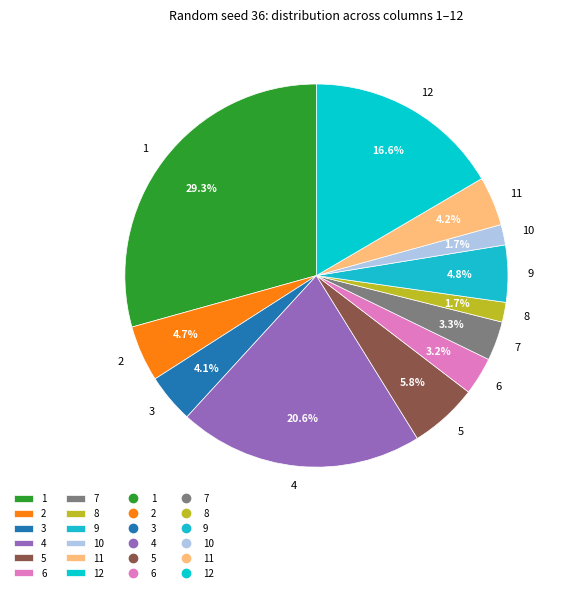

To the nearest percent, what percentage of the pie is 10?

2%